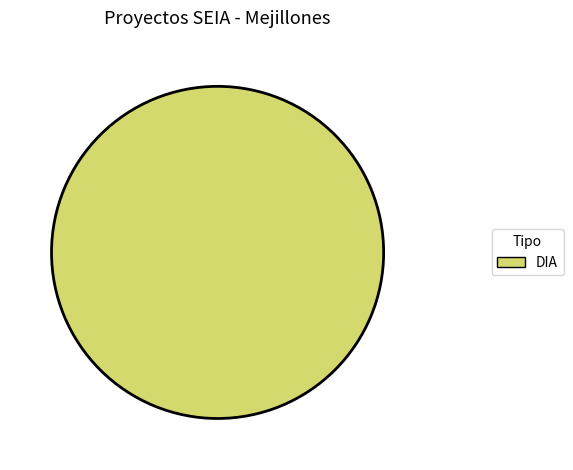

Does any single category account for the majority?

Yes